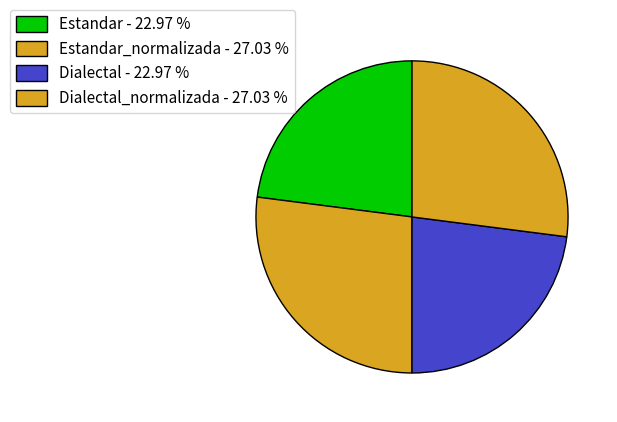

Count the number of slices in the pie.

4